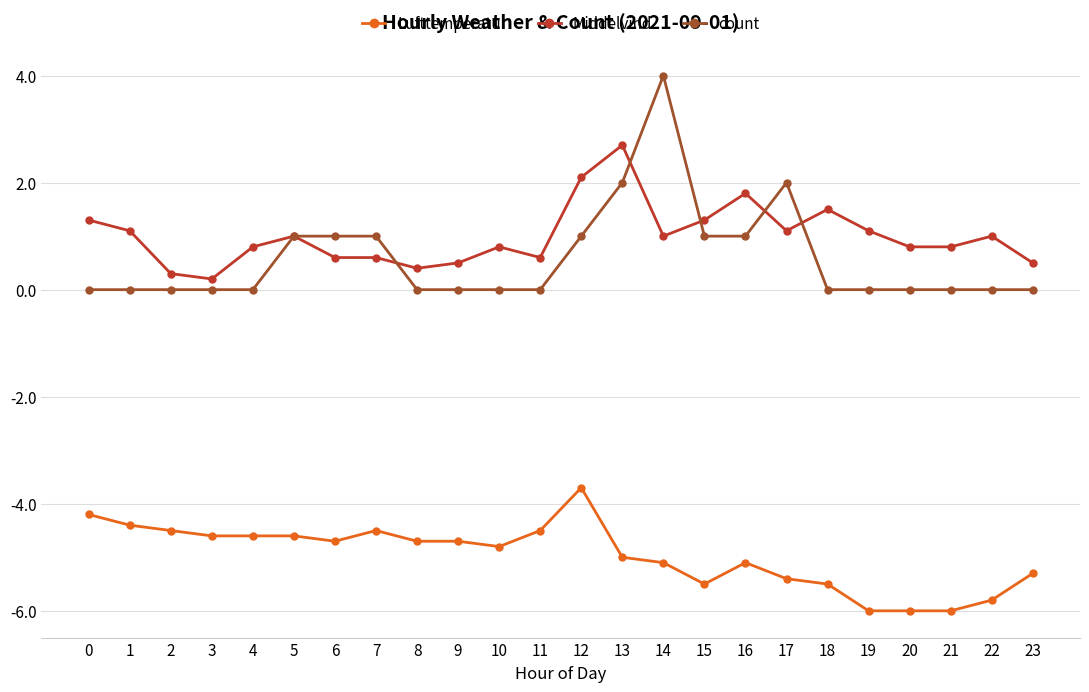

What is the value of the Lufttemperatur point at the 7th from the left?

-4.7